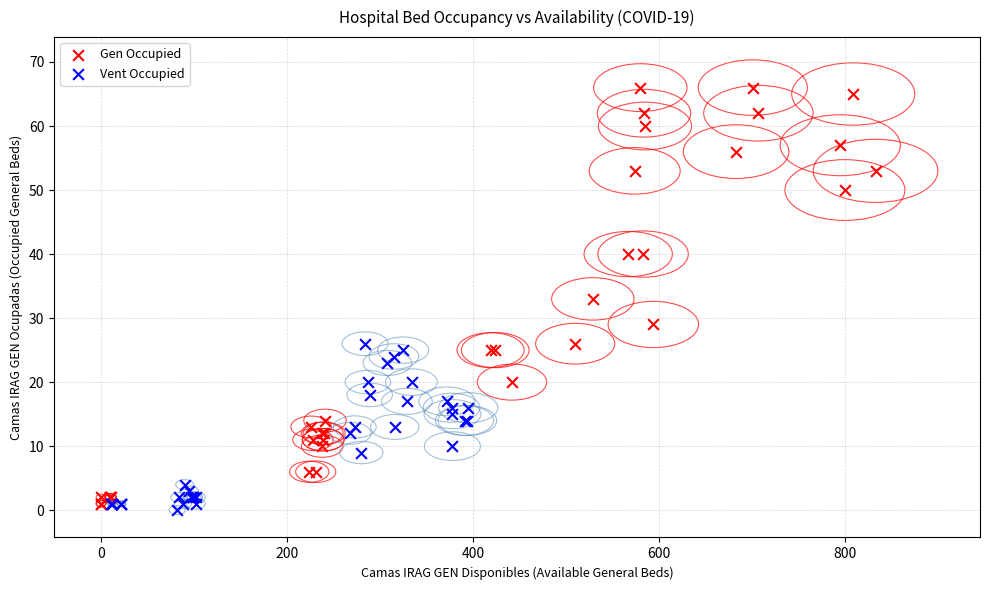

Which series reaches the maximum Y coordinate?

Gen Occupied